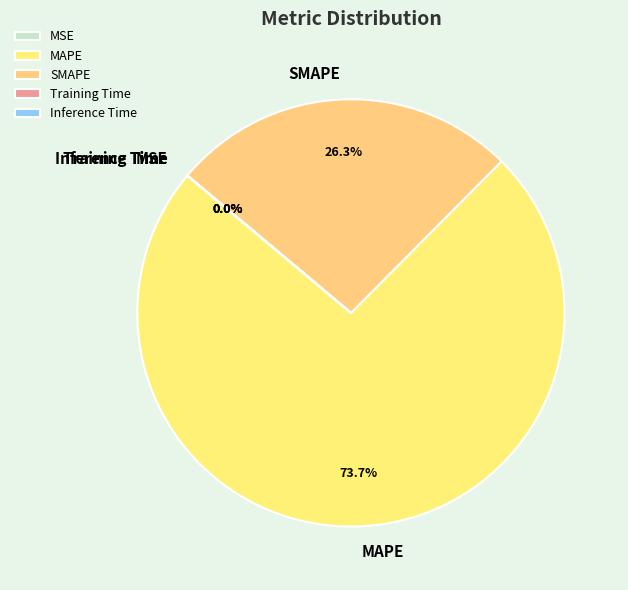

True or false: MAPE accounts for 74% of the total.

True